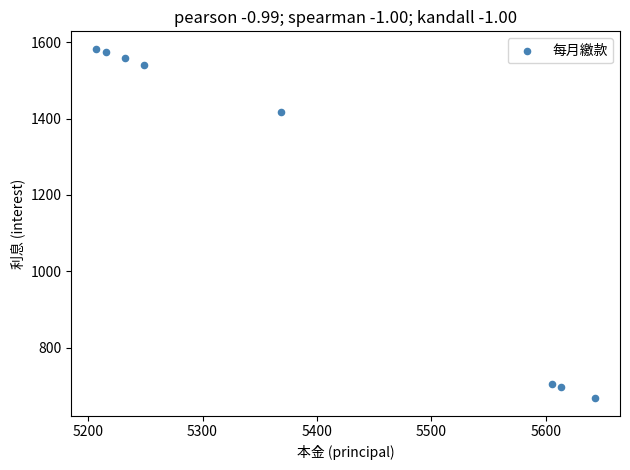

What is the average Y value?

1218